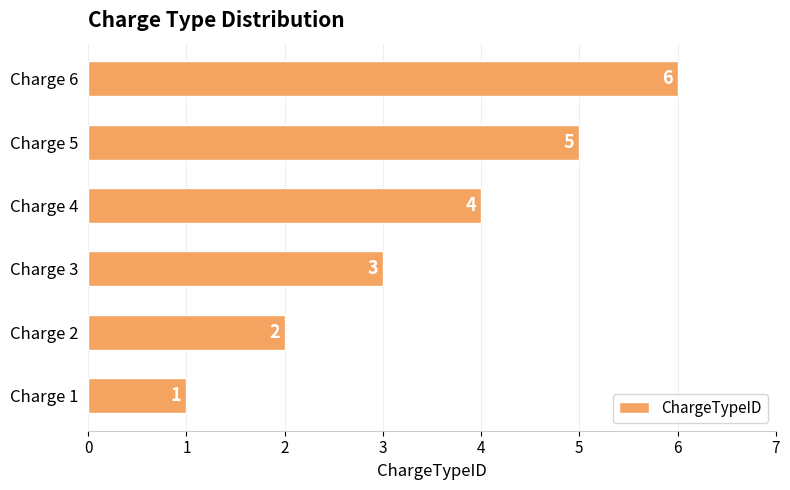

What is the sum of the values at Charge 1 and Charge 6?

7